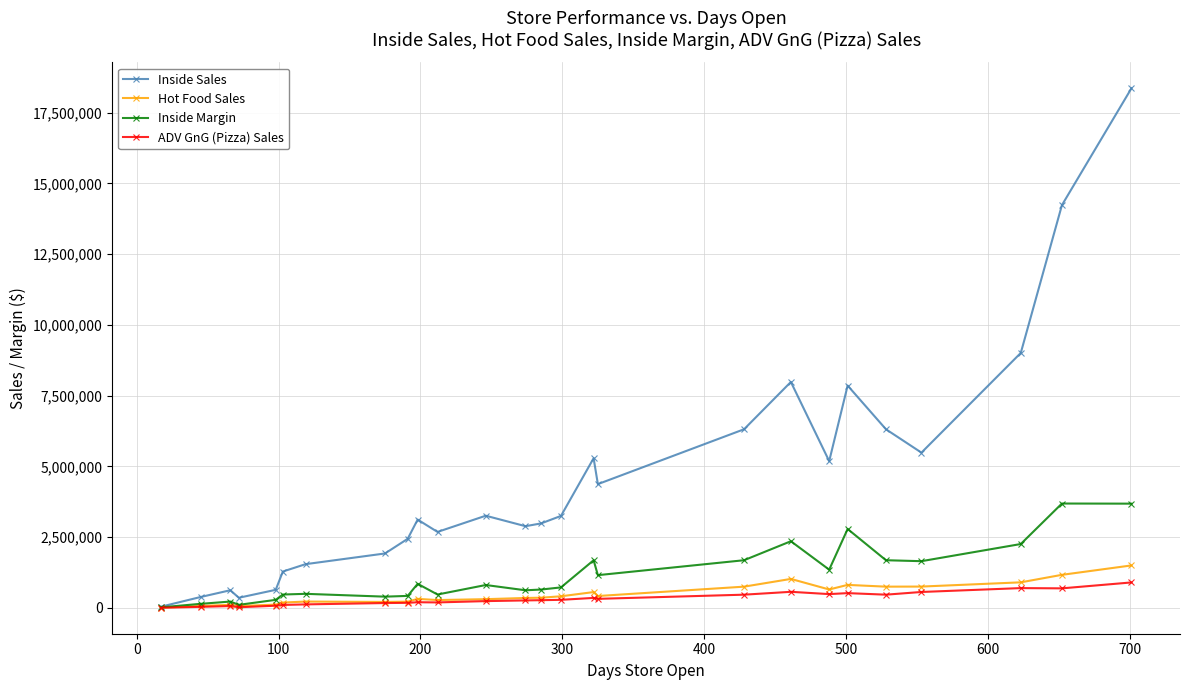

True or false: ADV GnG (Pizza) Sales has more than 1 points higher than both neighbors.

True